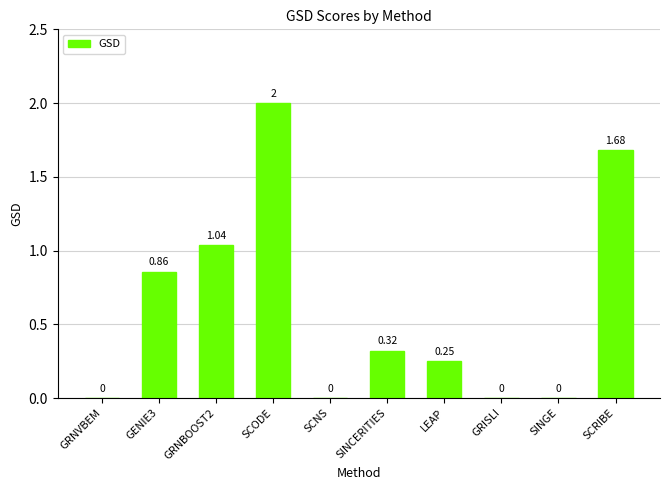

What is the change in value from SCODE to SCNS?

-2.0